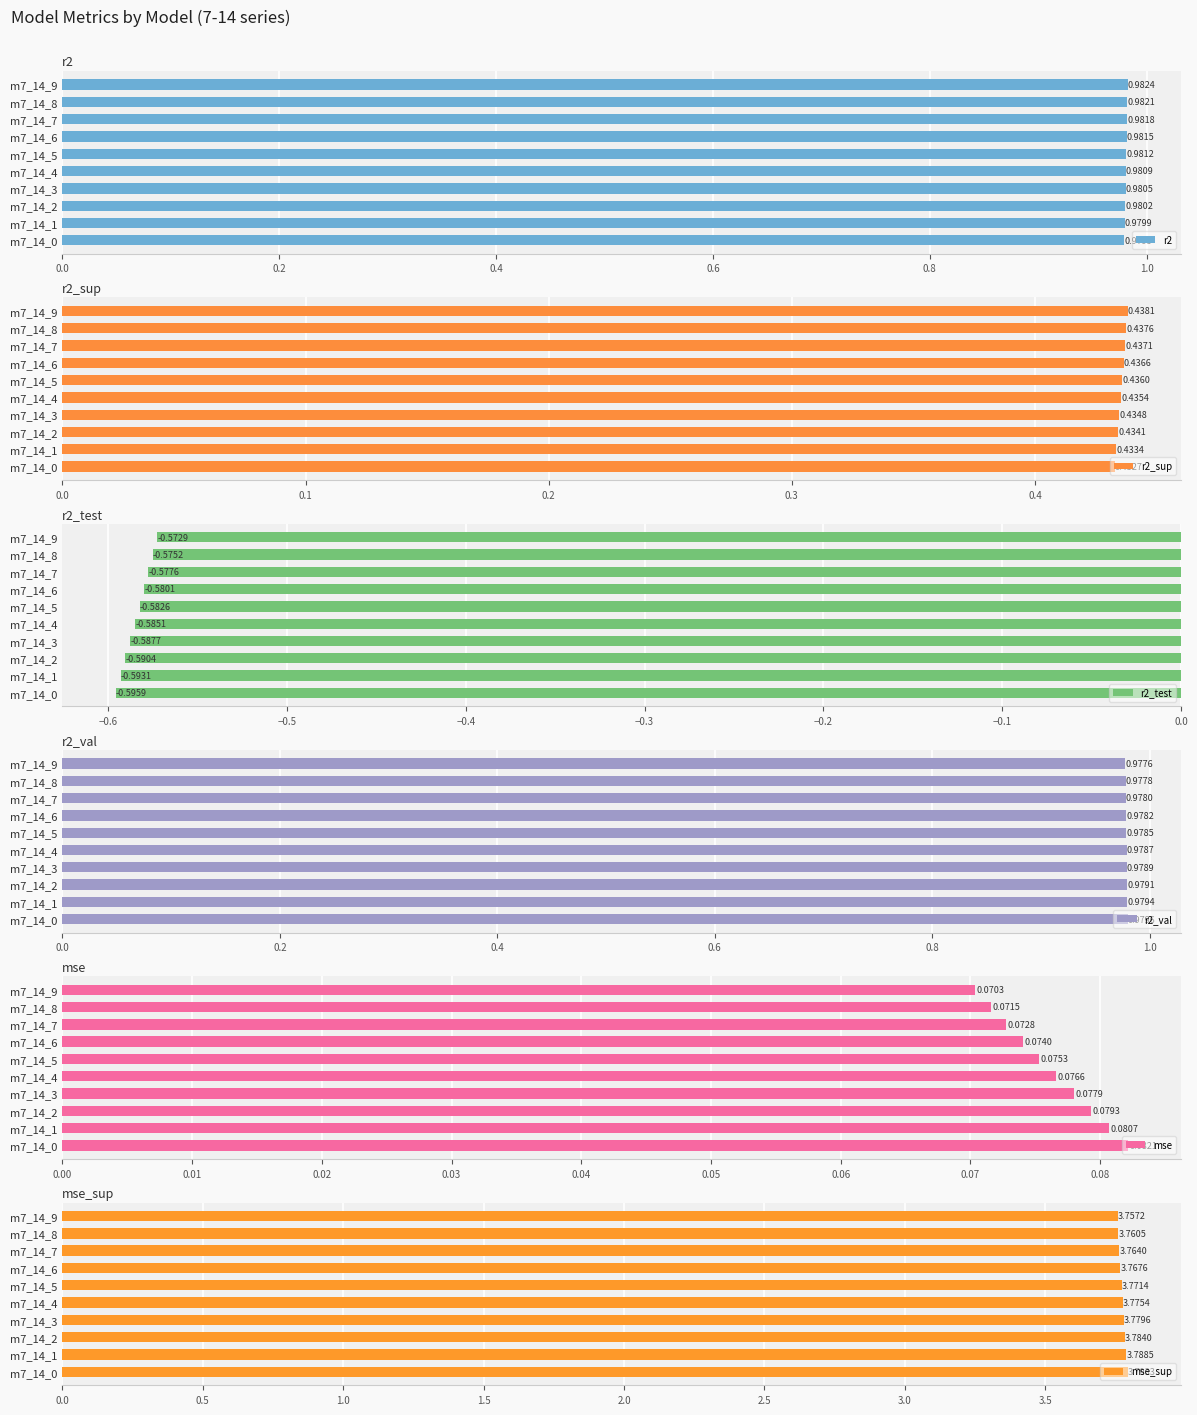

Which series has the largest total across all categories?

mse_sup